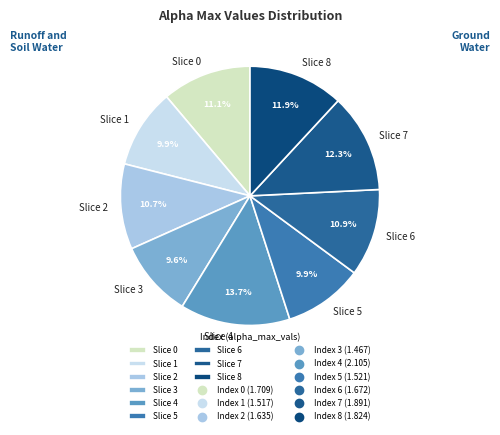

Which category has the biggest portion of the pie?

Slice 4